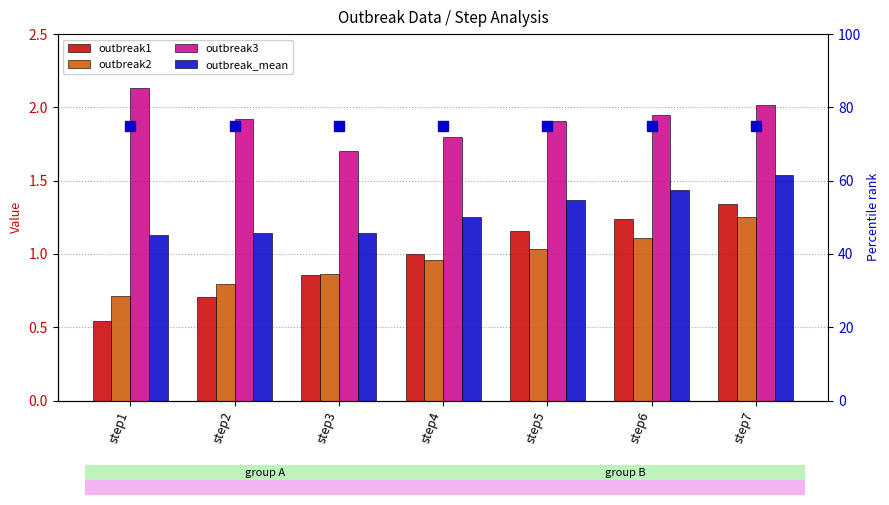

Which has a higher value, step1 or step2?

step2